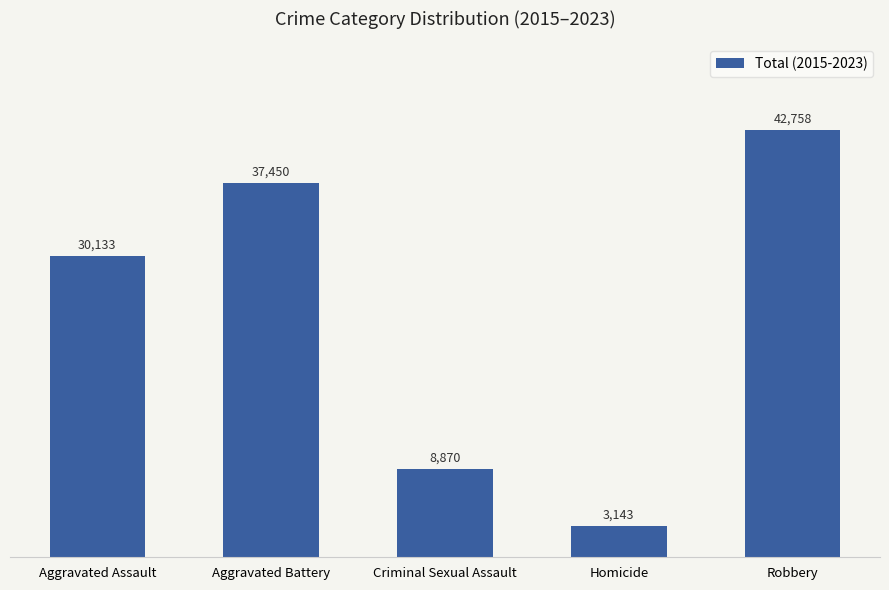

Count the number of categories in the chart.

5